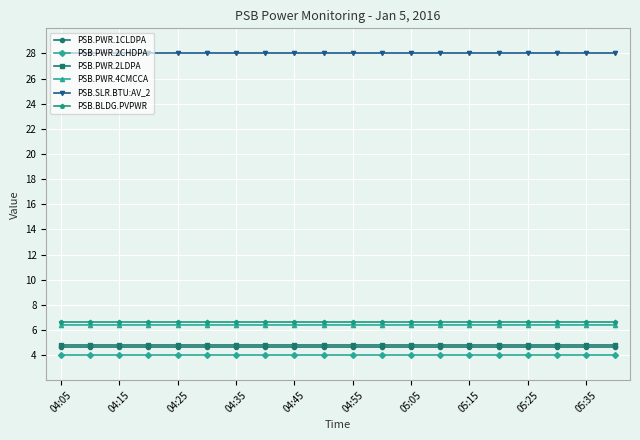

Which series has the largest total across all categories?

PSB.SLR.BTU:AV_2